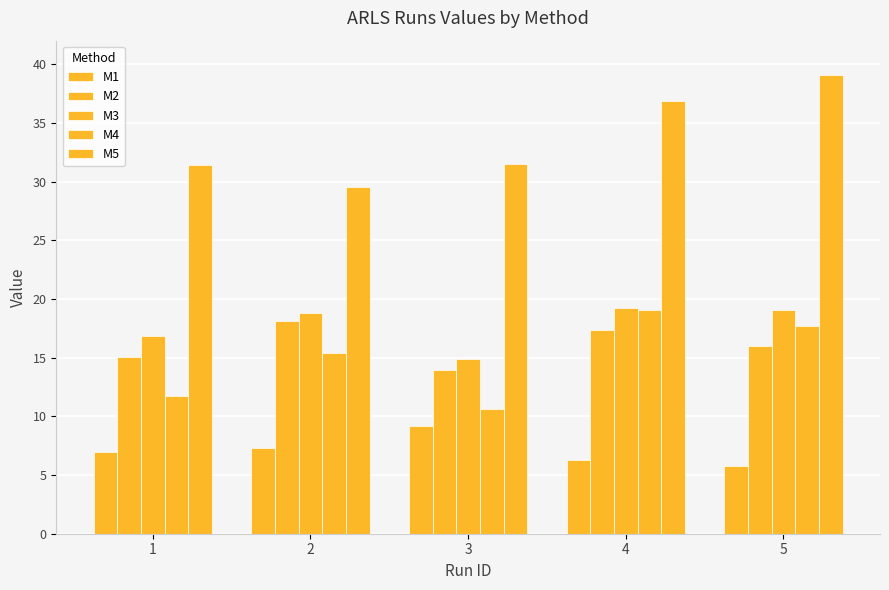

How many data points does each series have?

5